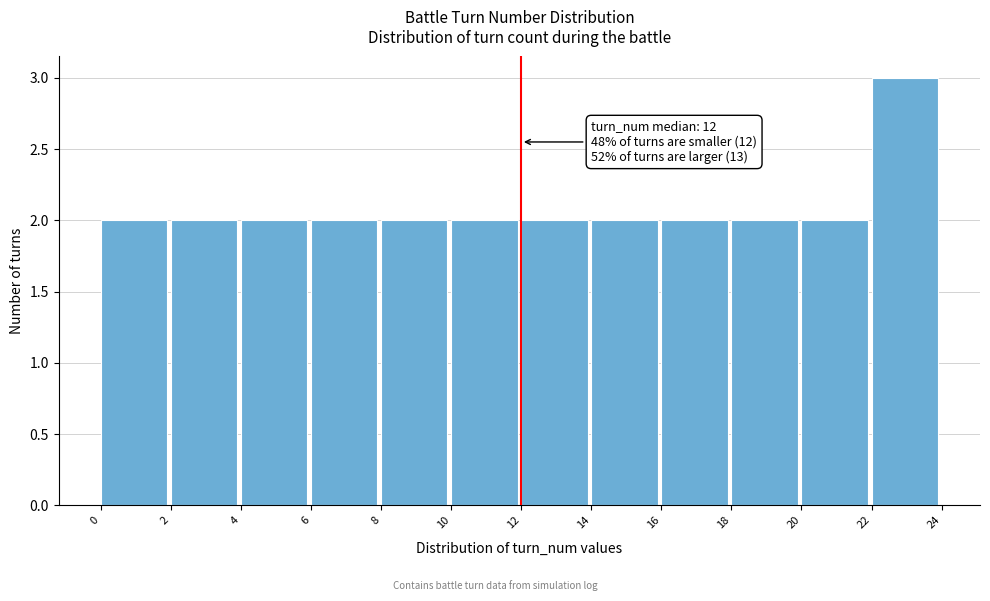

Which range on the x-axis has the tallest bar?

22 to 24